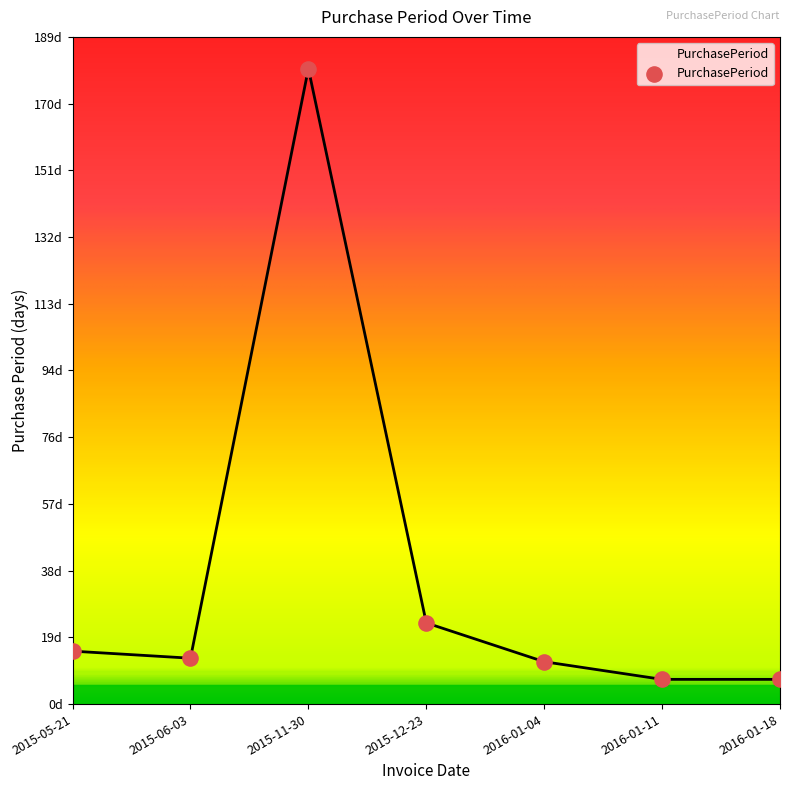

Which has a higher value, 2015-05-21 or 2015-06-03?

2015-05-21